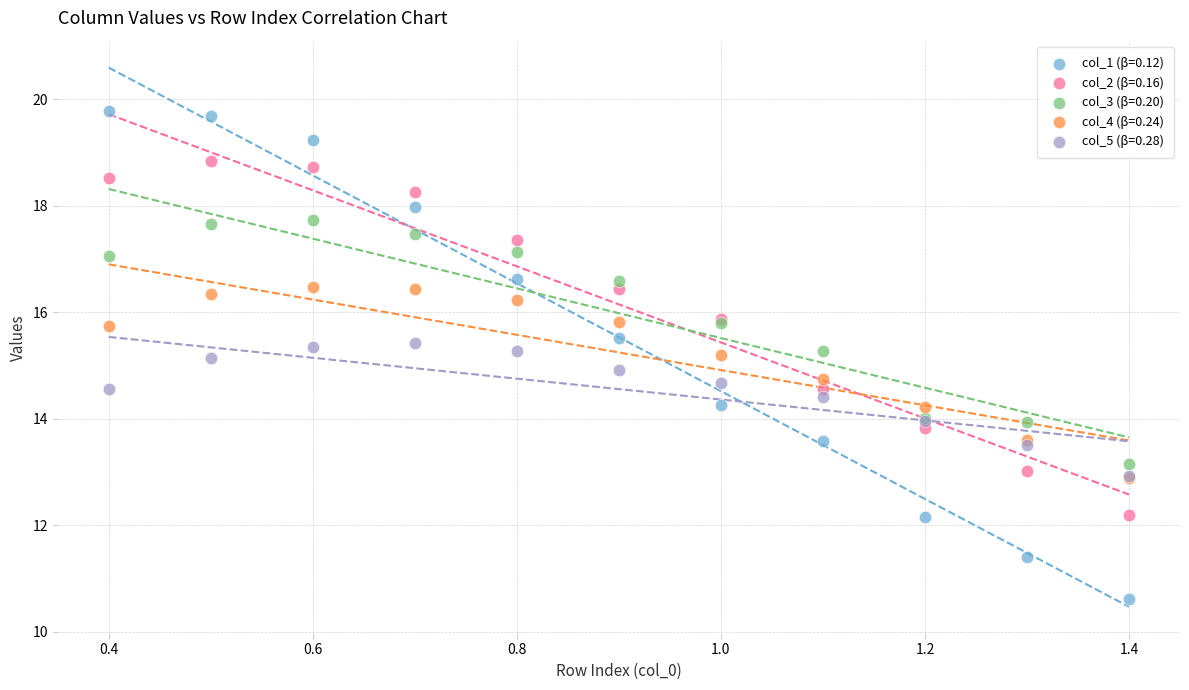

What are all the series names shown in the legend?

col_1 (β=0.12), col_2 (β=0.16), col_3 (β=0.20), col_4 (β=0.24), col_5 (β=0.28)